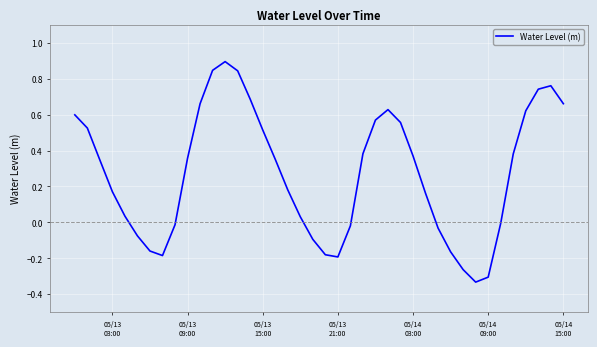

What is the difference between the maximum and minimum values?

1.2